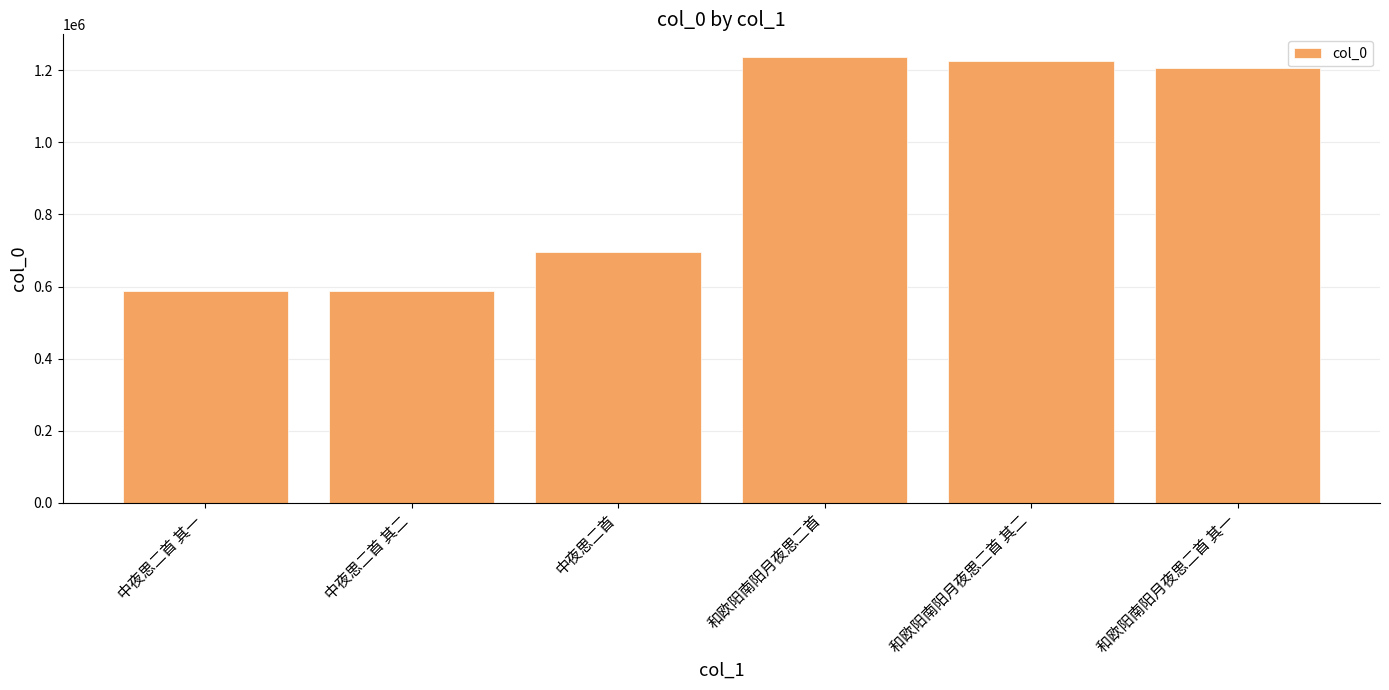

What is the approximate value at 中夜思二首?

696591